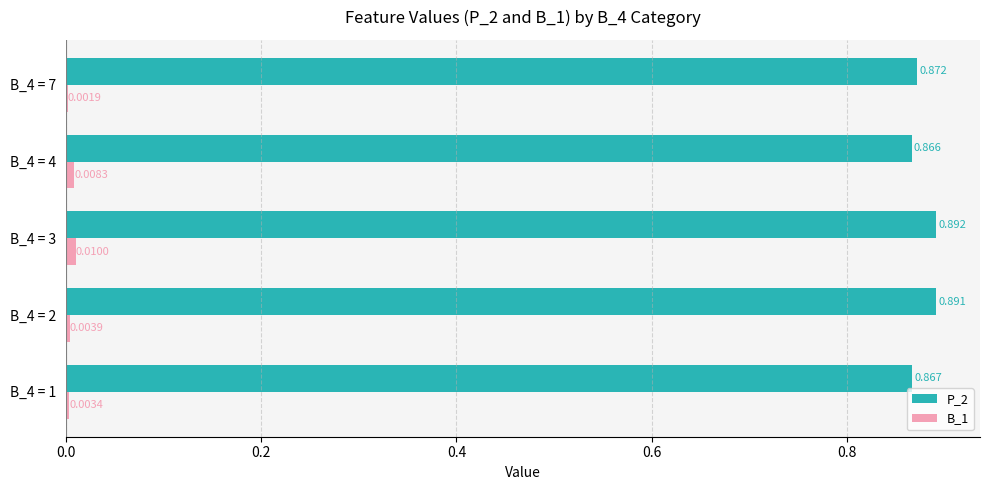

What is the sum of all P_2 values?

4.4